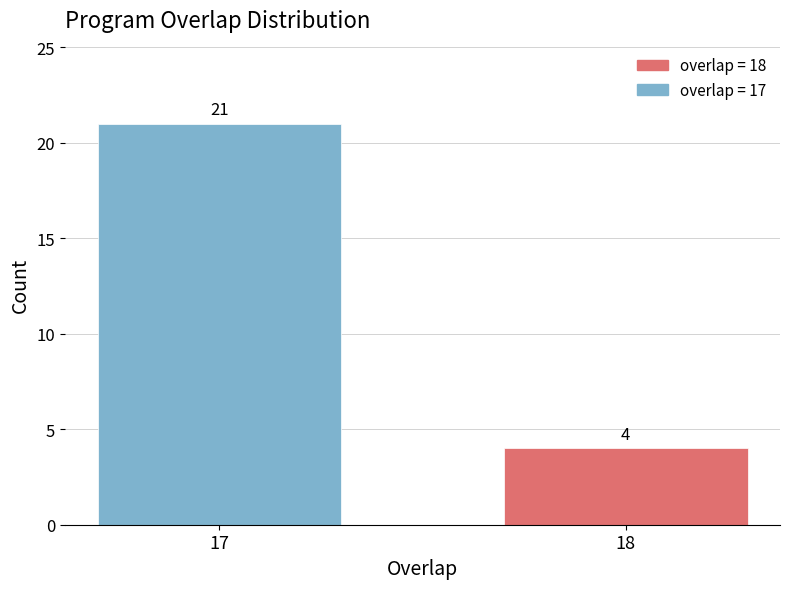

Reading left to right, list all the values displayed in this chart.

21	4